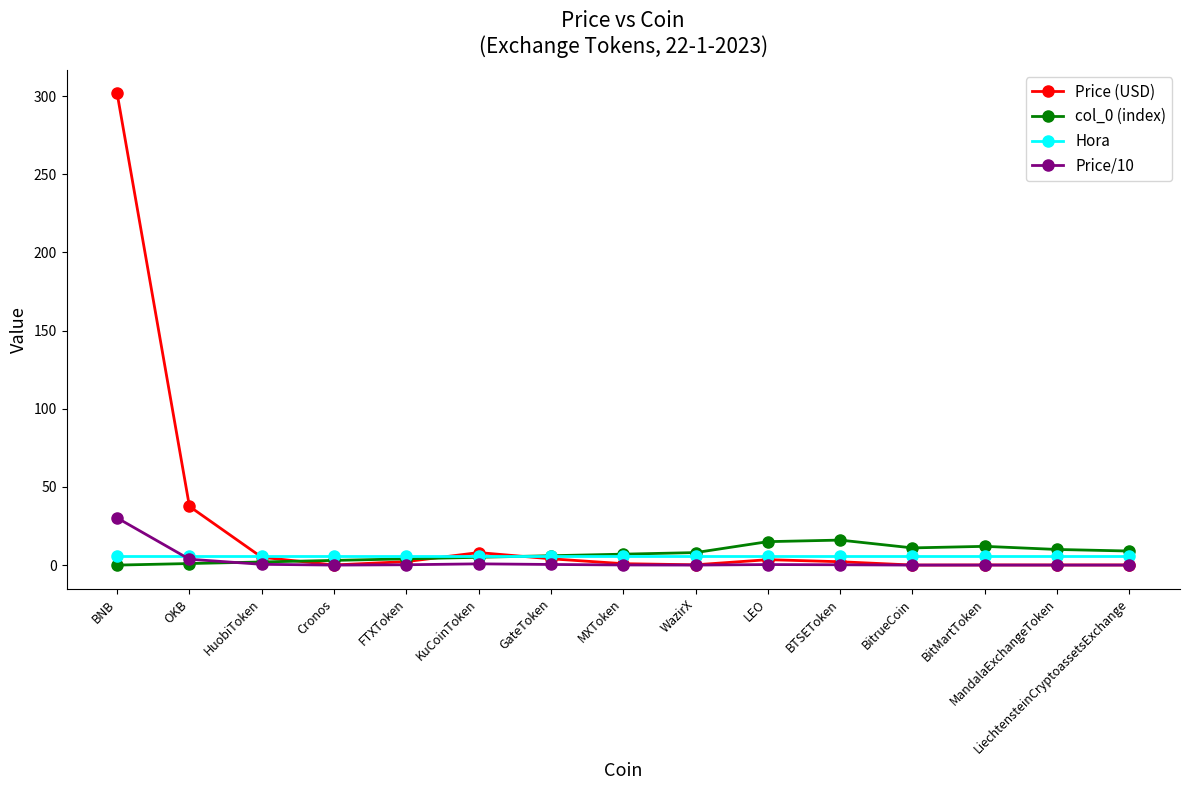

Between BNB and KuCoinToken, which series saw the biggest shift?

Price (USD)